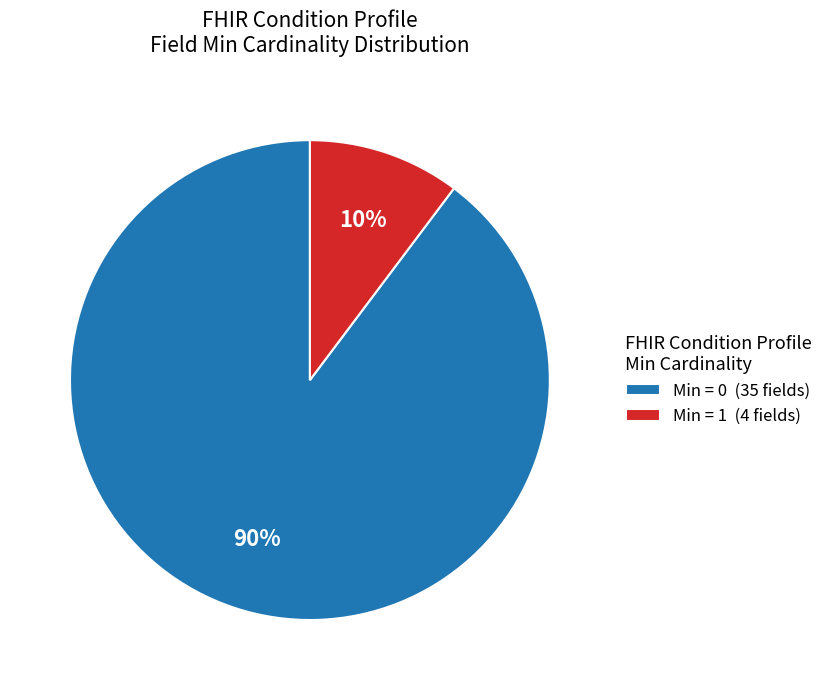

The Min = 0 (35 fields) slice represents 90% of the pie. True or false?

True